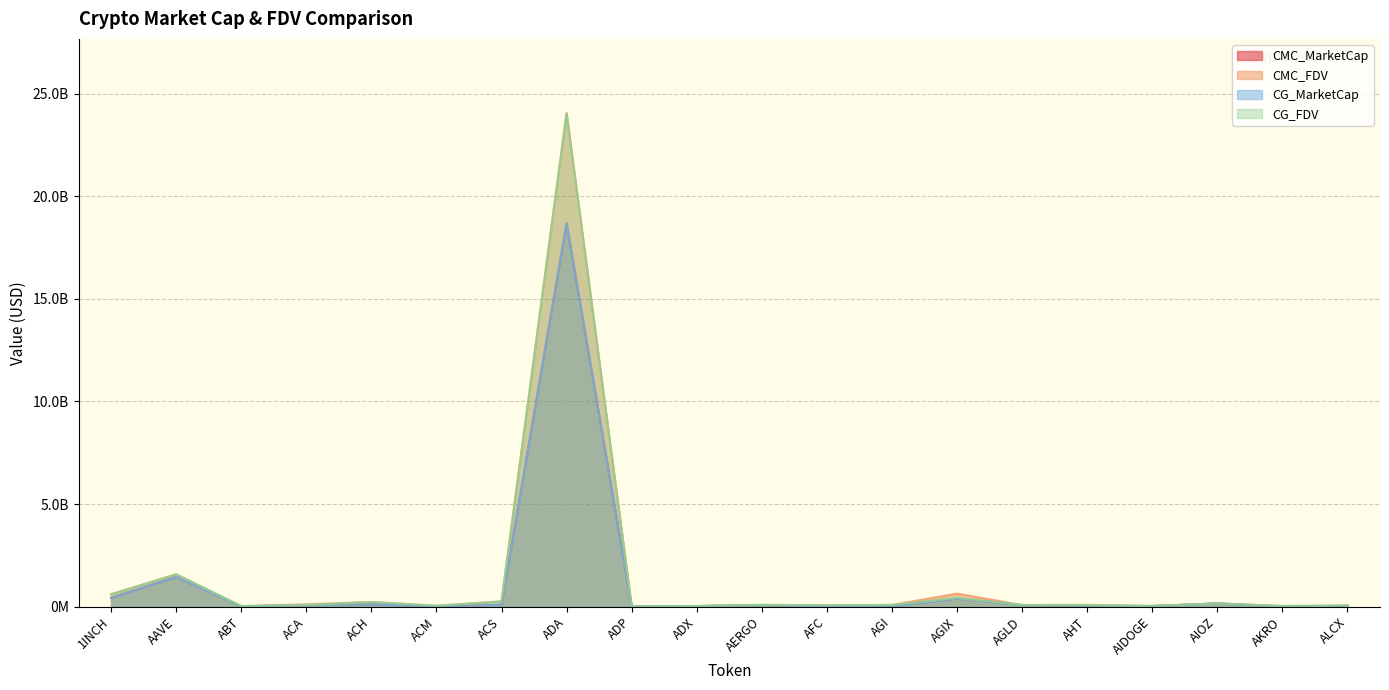

List the labels in order of CMC_FDV value, largest first.

ADA, AAVE, AGIX, 1INCH, ACS, ACH, AIOZ, ACA, AHT, AERGO, AGI, AGLD, AFC, ALCX, ACM, AKRO, AIDOGE, ADX, ABT, ADP